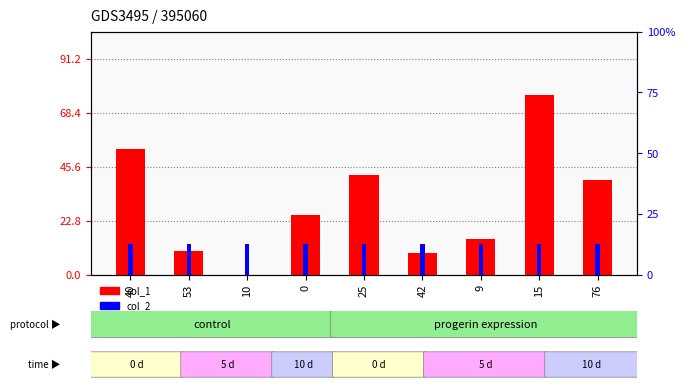

List the series in order of their peak value, lowest first.

col_2, col_1